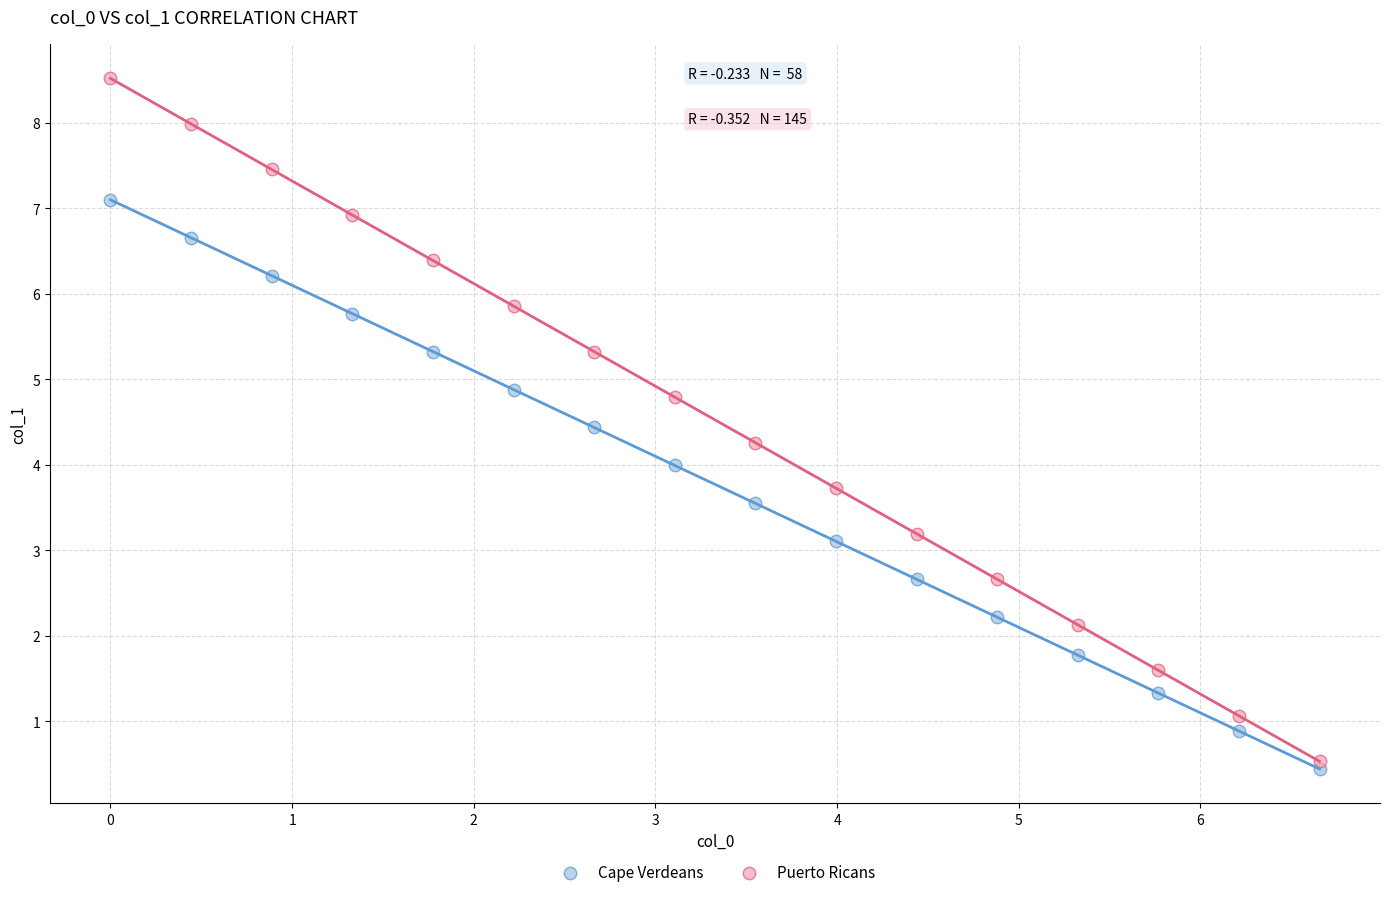

Which series contains the highest Y value?

Puerto Ricans